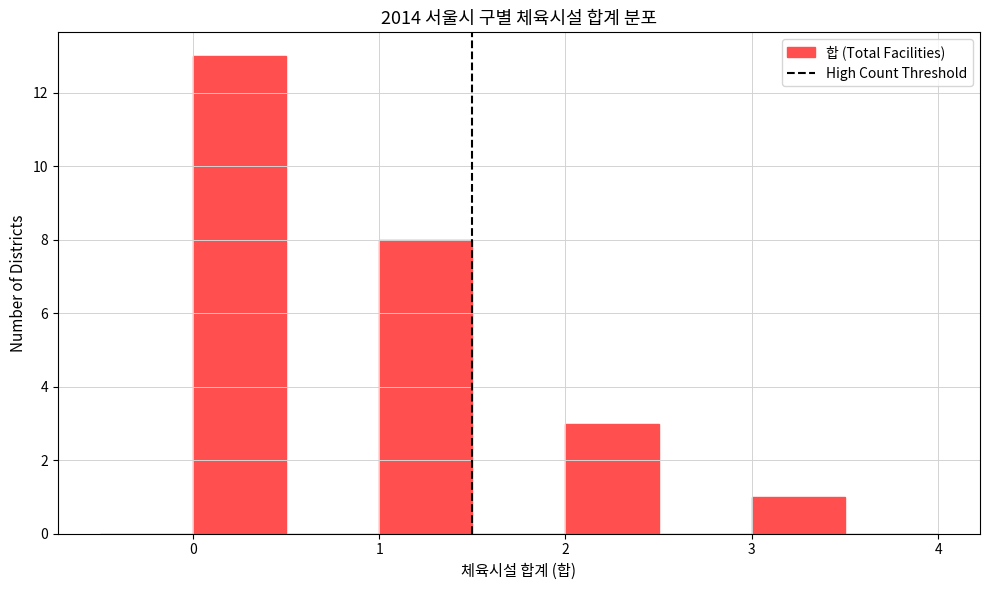

How tall is the bar that spans 3.0 to 3.5 on the x-axis? The values are not printed on the chart, so give them approximately, as read against the axis.

1